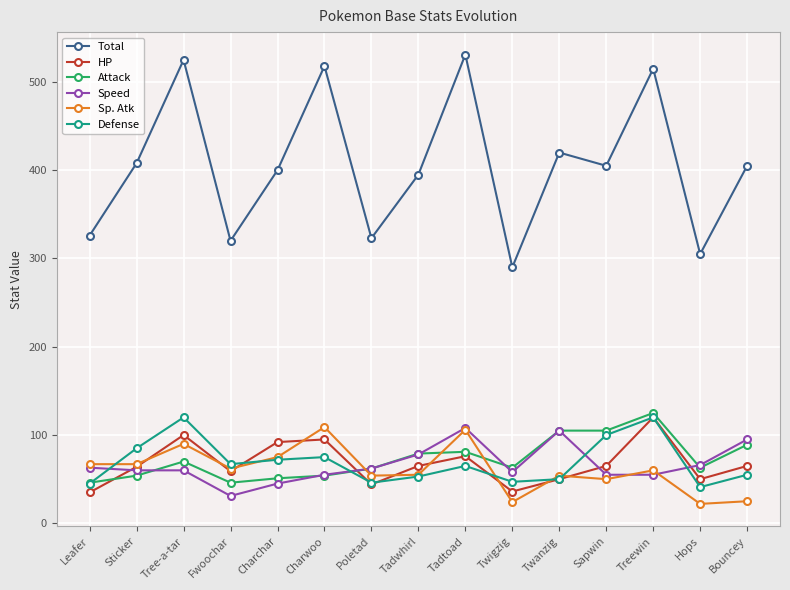

Which series changed the most between Twigzig and Twanzig?

Total